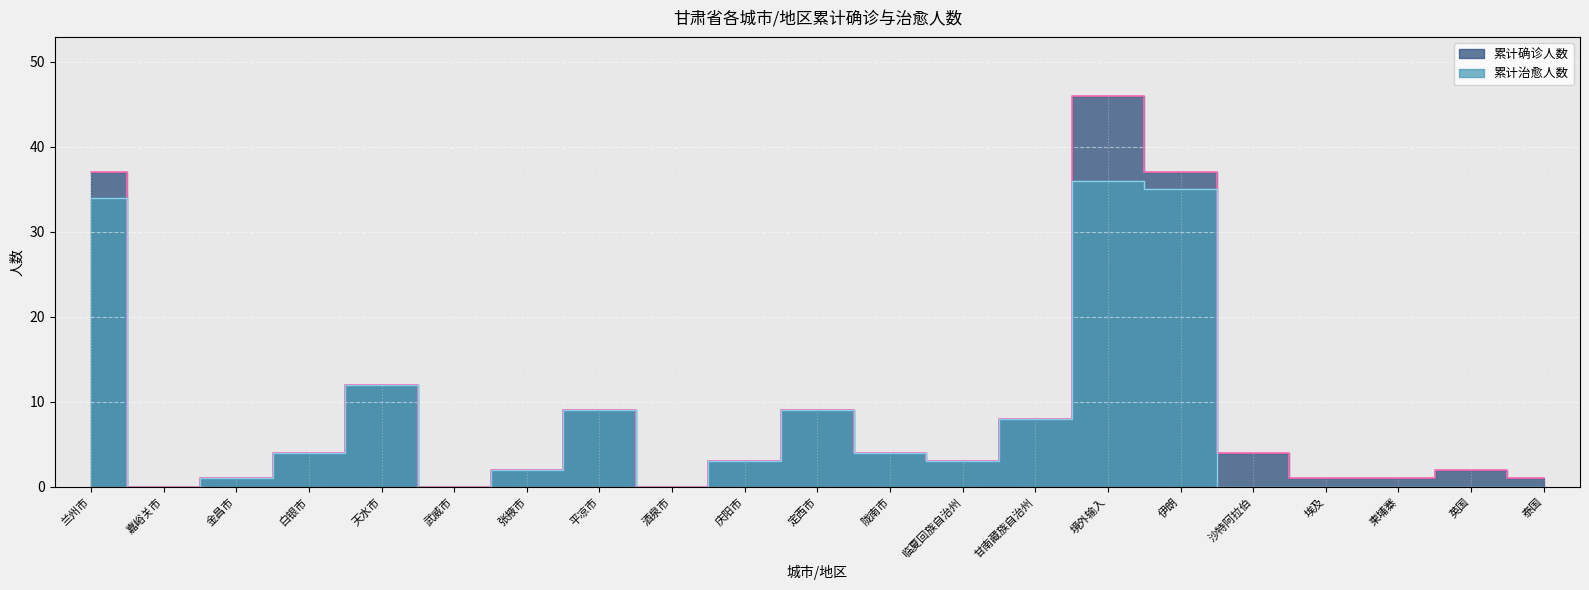

Between 白银市 and 柬埔寨, which series saw the biggest shift?

累计治愈人数